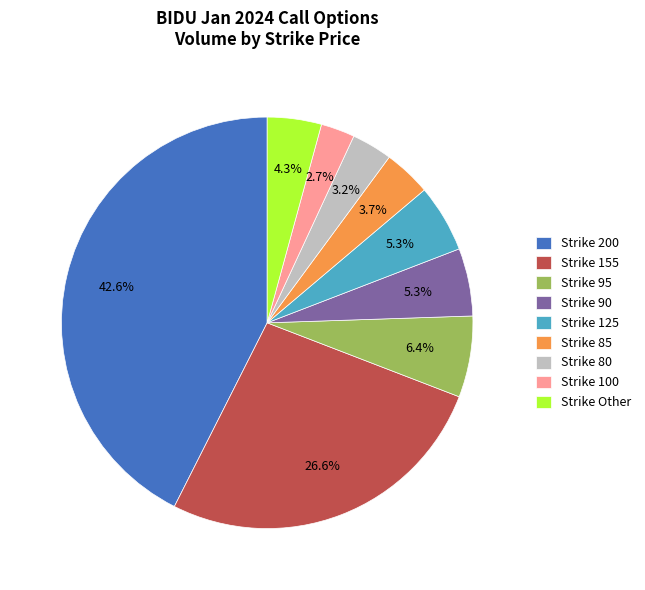

Does Strike 100 account for over 50% of the chart?

No